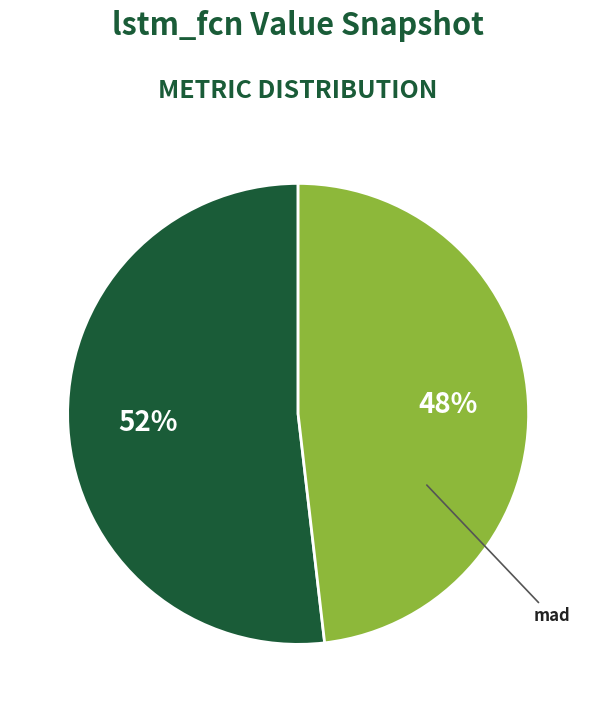

Which category has the smallest portion of the pie?

mad